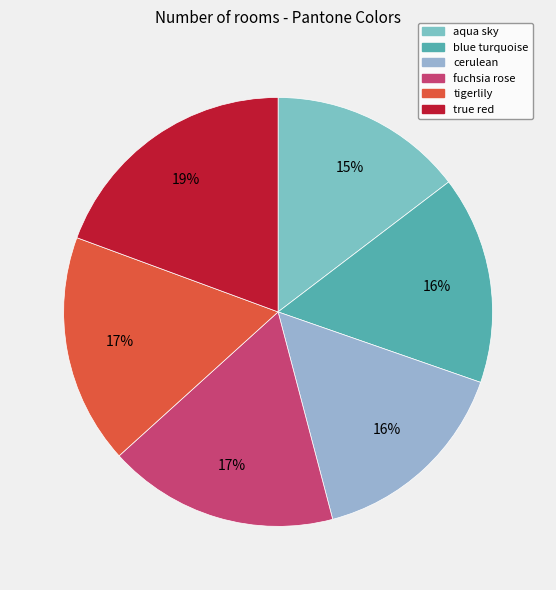

Combined, do cerulean and fuchsia rose account for over 50%?

No